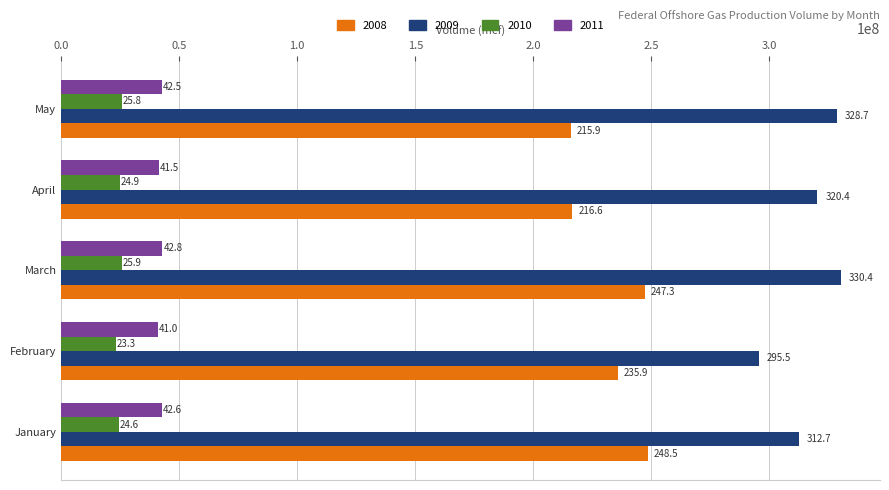

What are all the series names shown in the legend?

2008, 2009, 2010, 2011